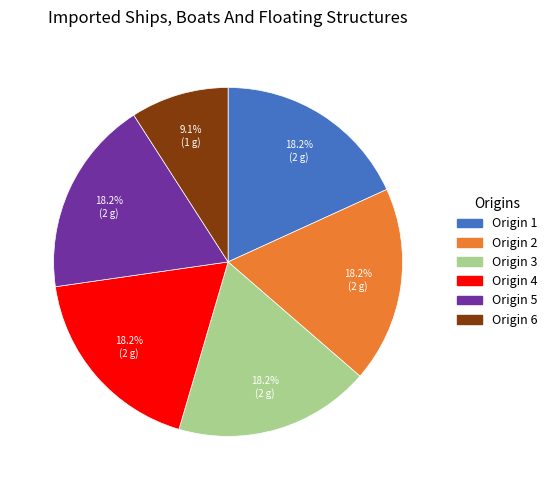

Does any single category account for the majority?

No